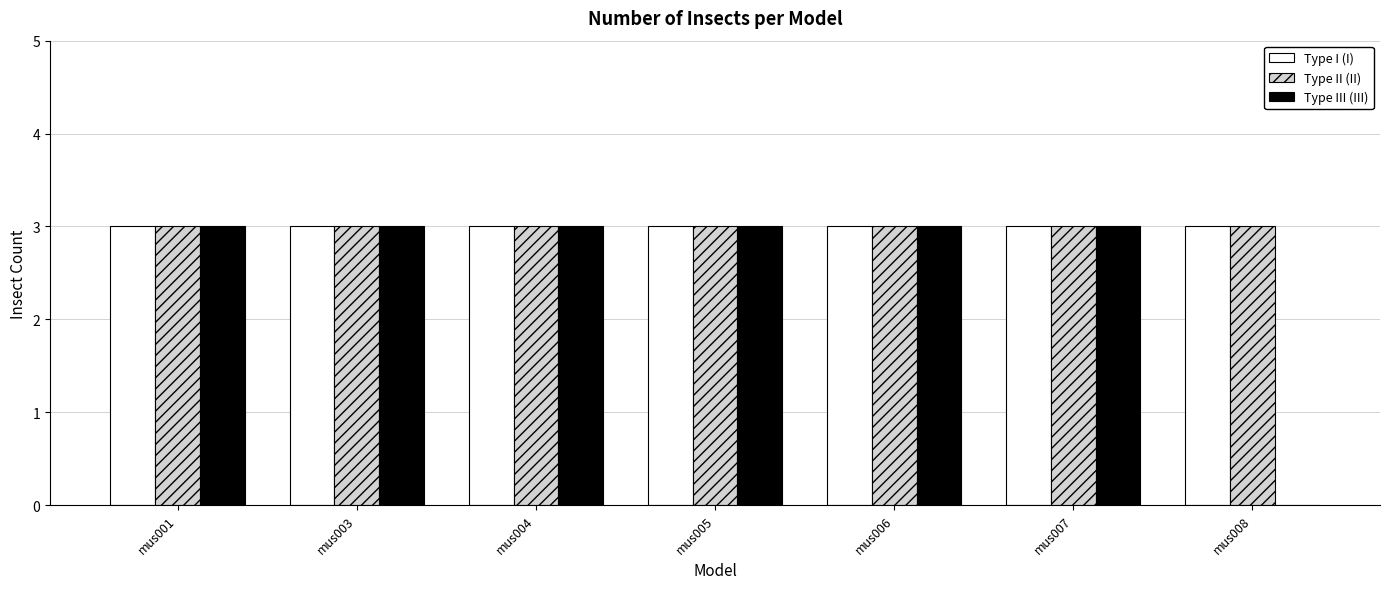

What is the maximum value for Type III (III)?

3